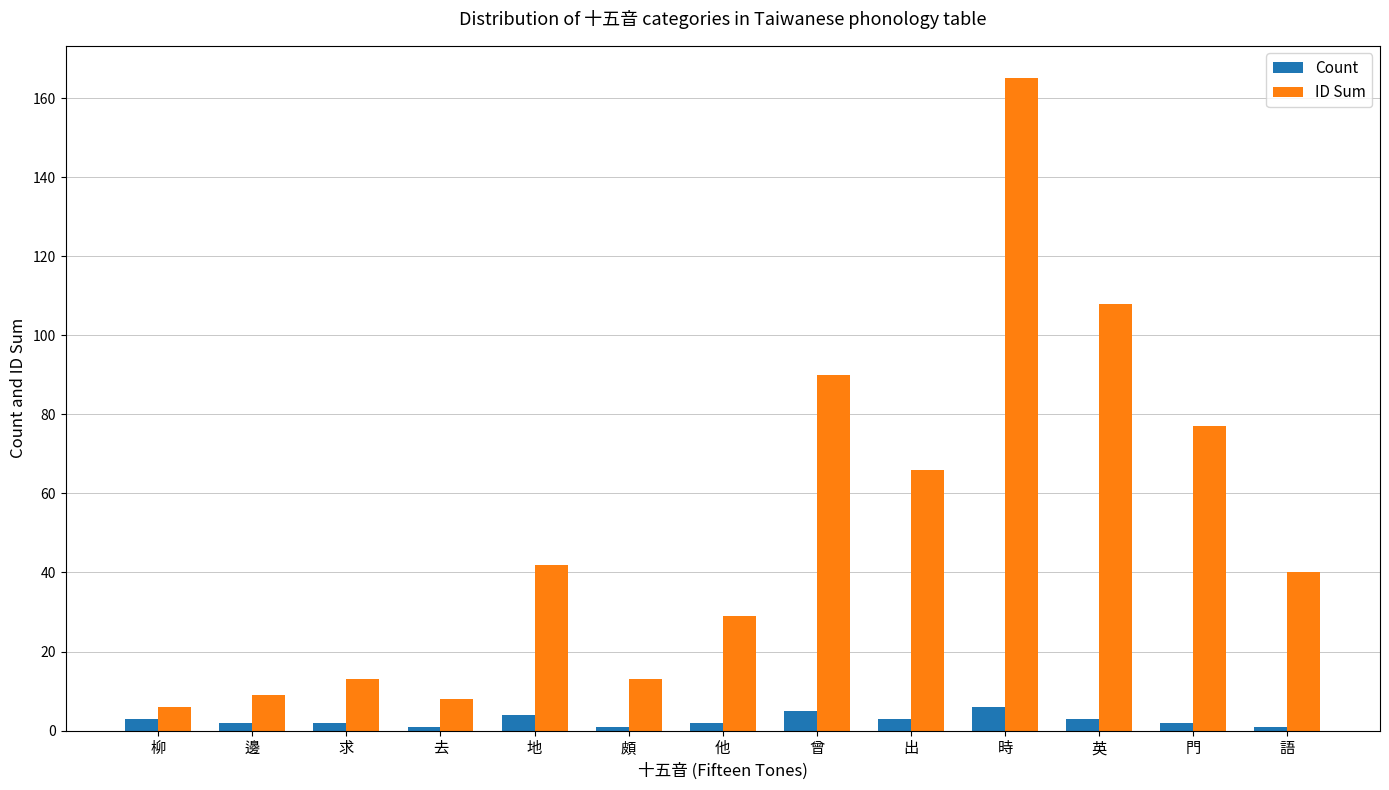

What is the total value across all series at 門?

79